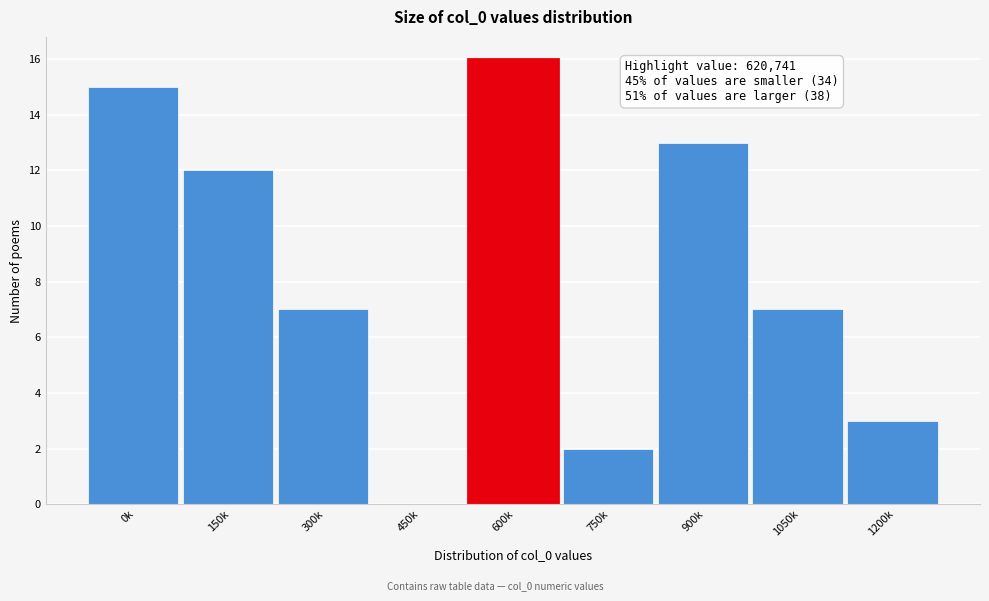

Reading left to right, what are all the values shown in this chart?

0k=15	150k=12	300k=7	450k=0	600k=16	750k=2	900k=13	1050k=7	1200k=3